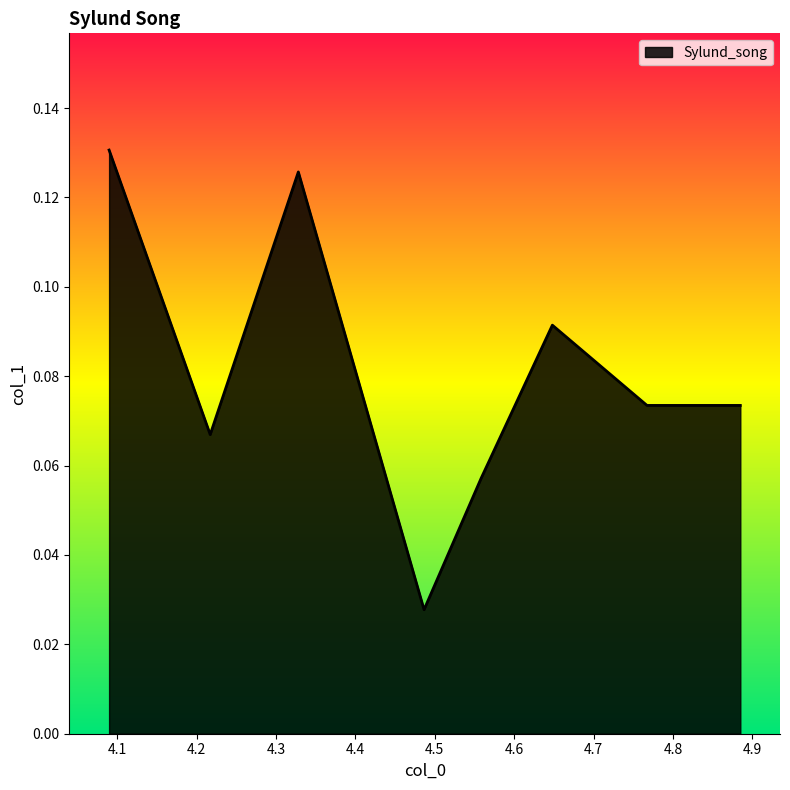

True or false: there are more than 2 points higher than both neighbors.

False